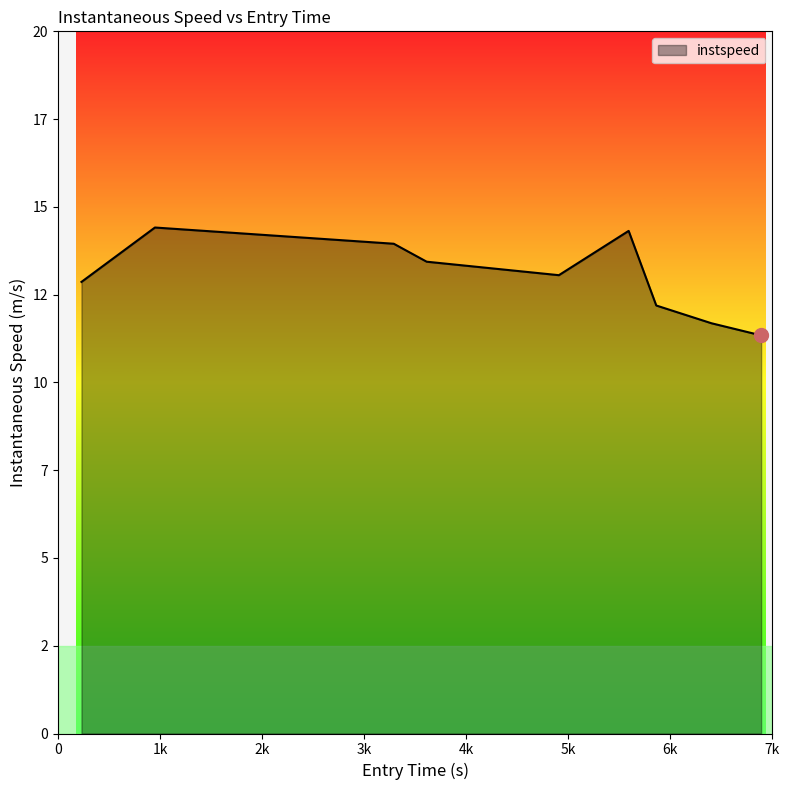

What is the label of the 4th point from the right?

5591.682833835616